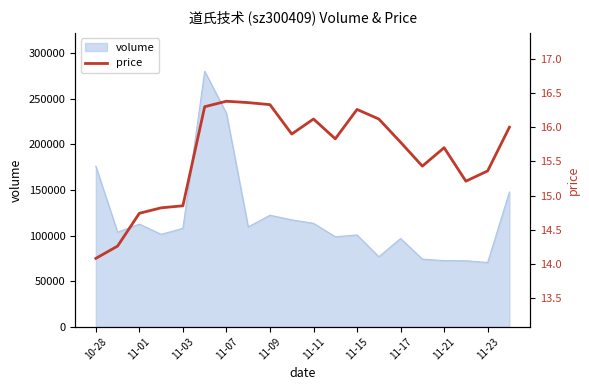

What is the maximum value for volume?

280387